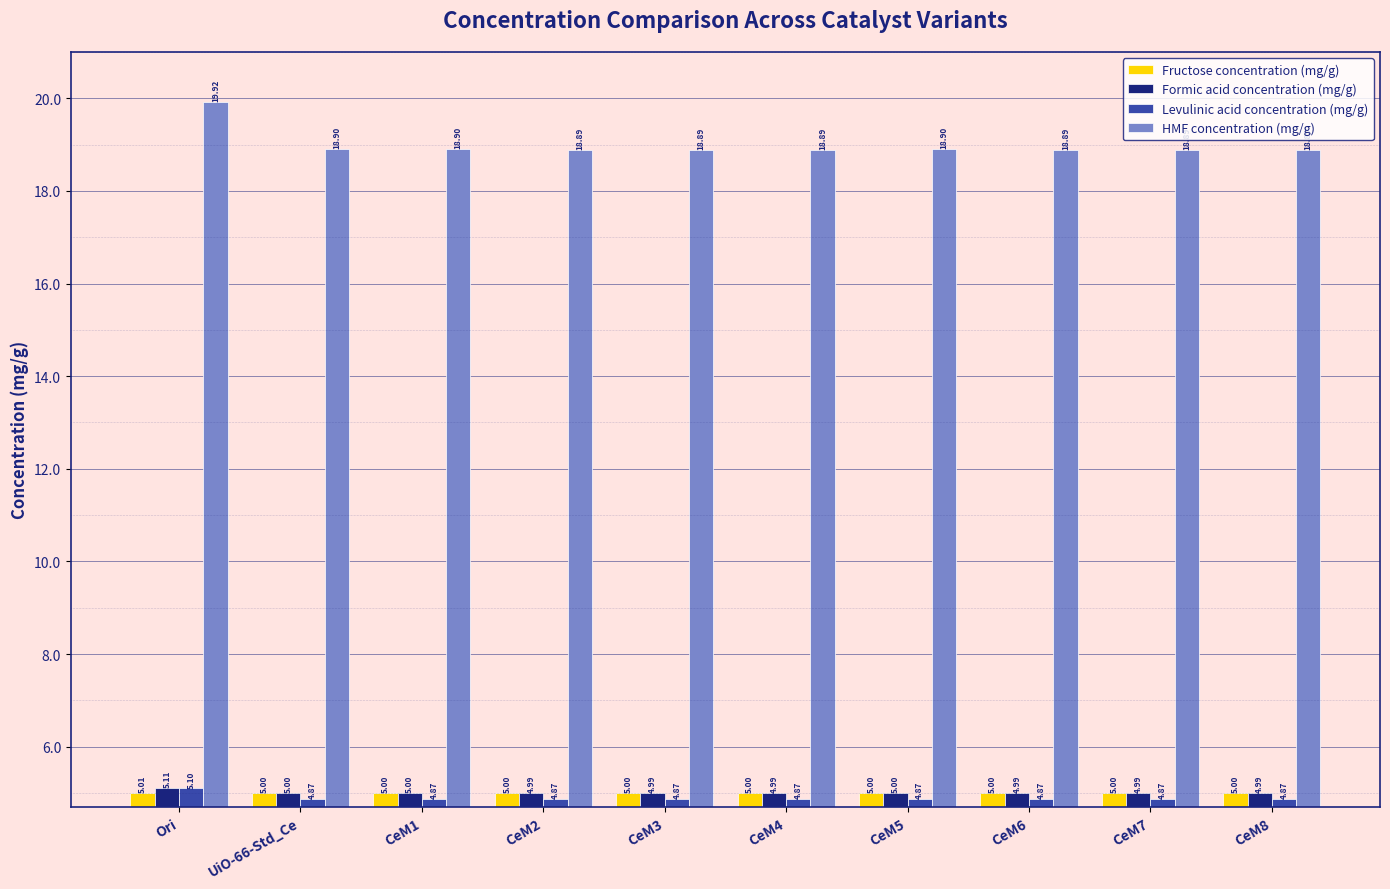

At how many categories does at least one series exceed 9?

10